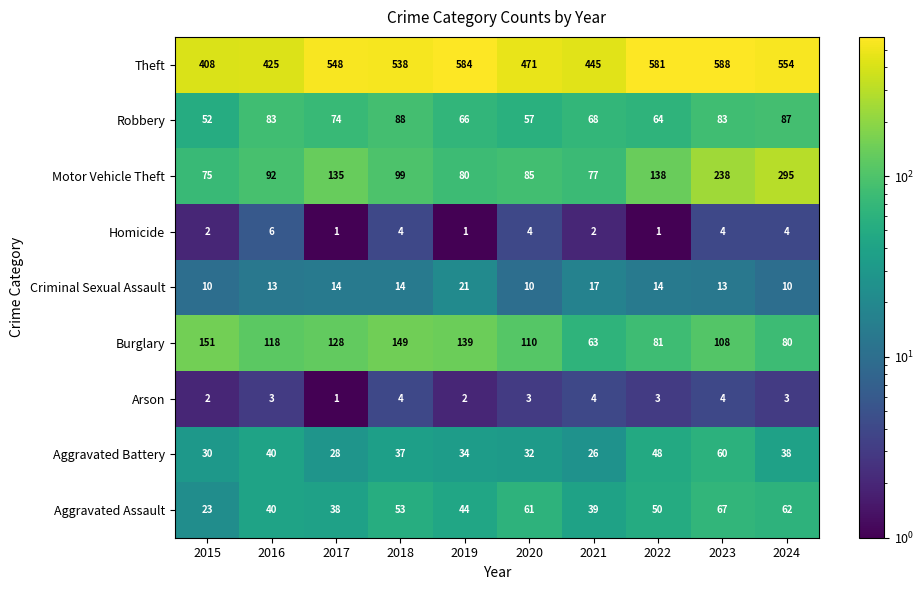

At 2022, list the series in order from largest to smallest.

Theft, Motor Vehicle Theft, Burglary, Robbery, Aggravated Assault, Aggravated Battery, Criminal Sexual Assault, Arson, Homicide